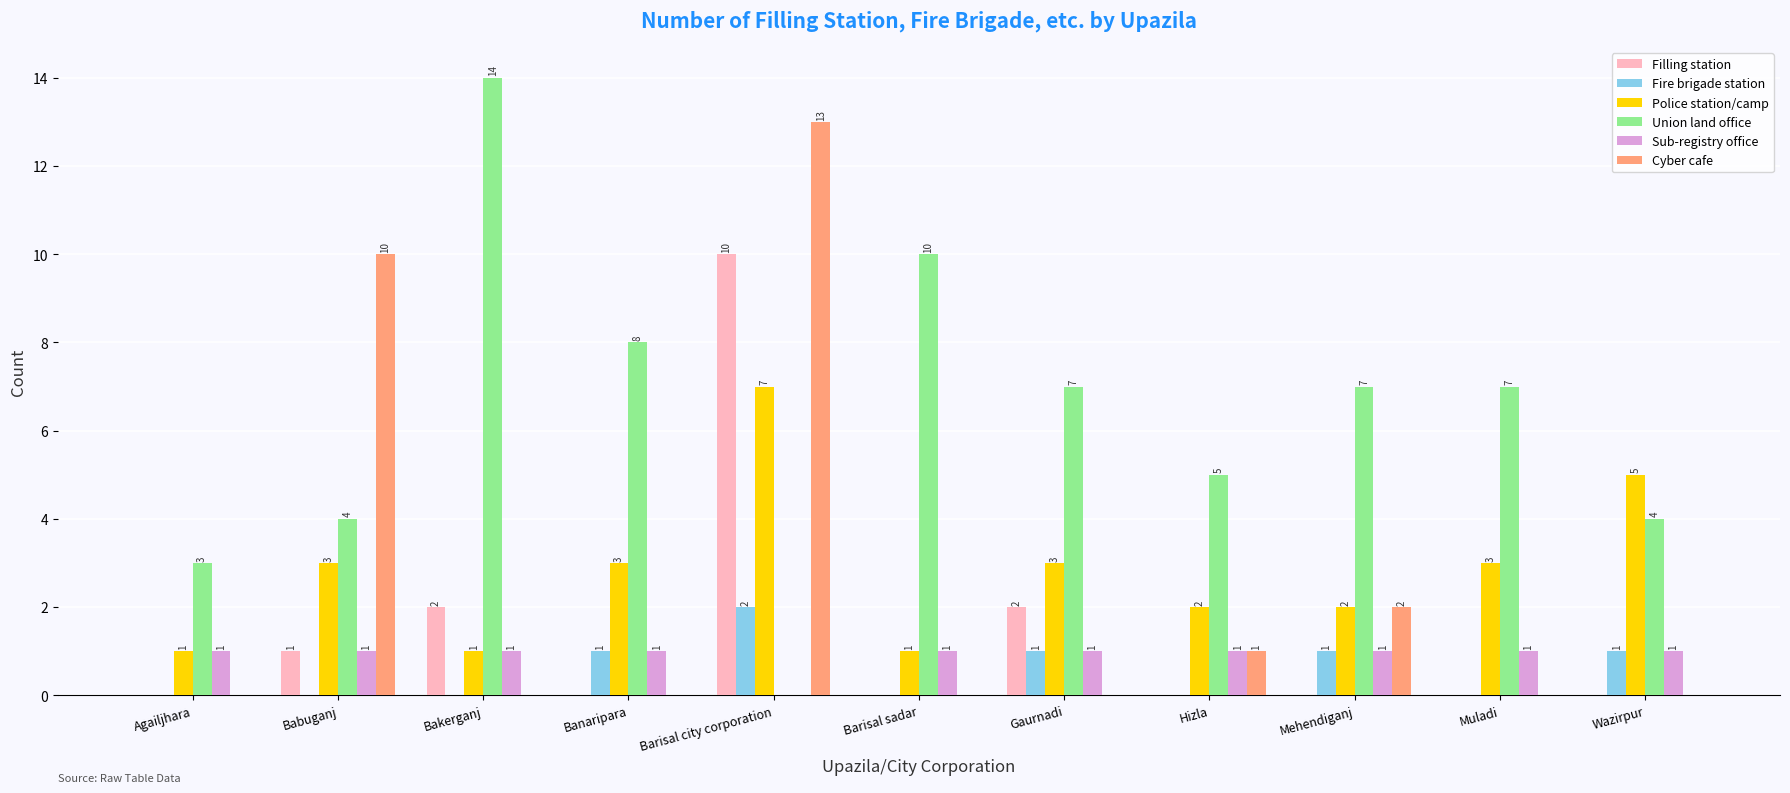

True or false: Union land office has a value of 10 at Barisal sadar.

True